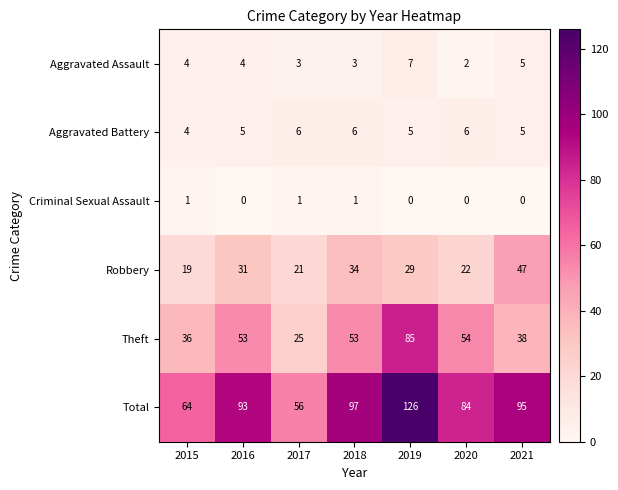

At which category does the chart reach its peak across all series?

2019